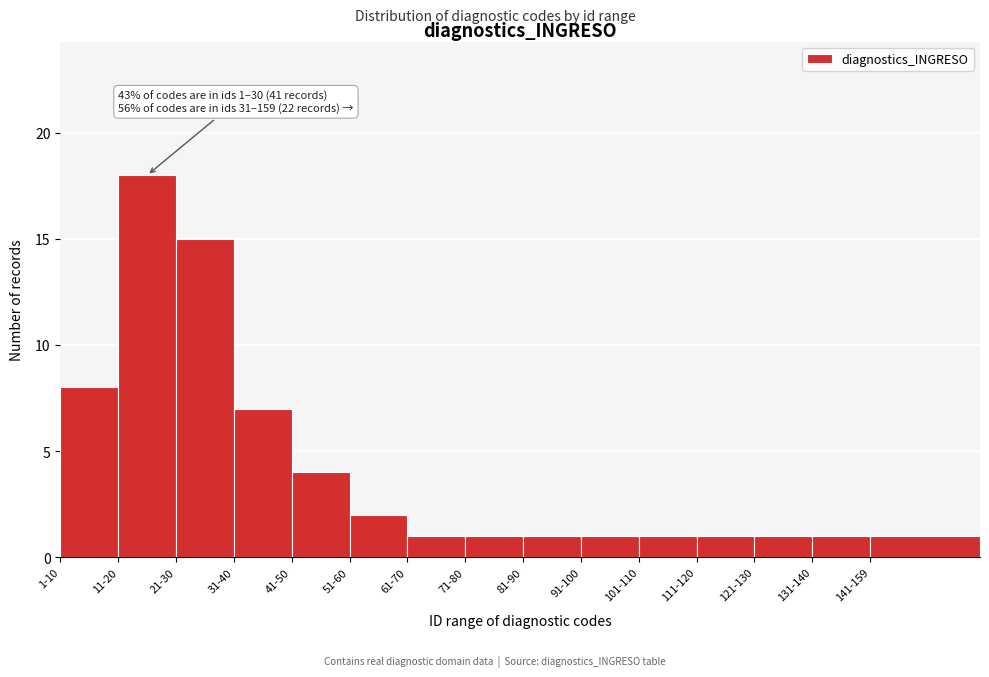

Reading right to left, transcribe all the data shown in this chart.

1	1	1	1	1	1	1	1	1	2	4	7	15	18	8